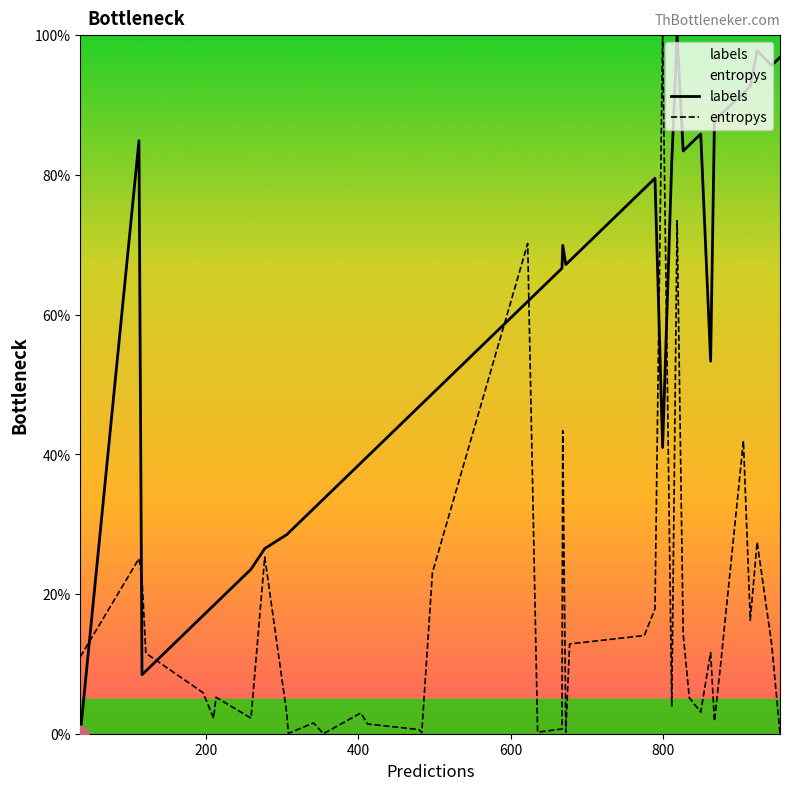

What is the maximum value for entropys?

100.0